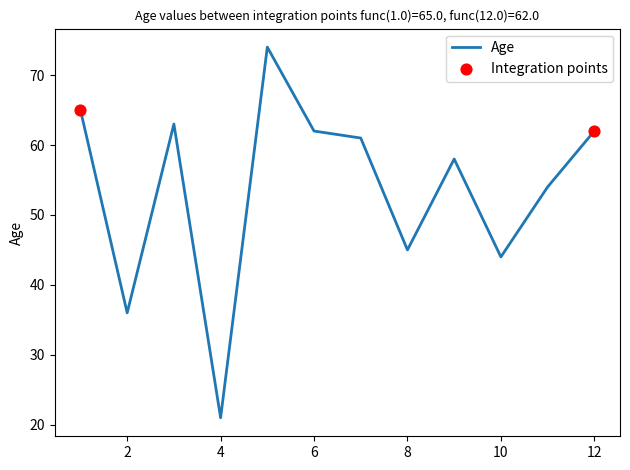

What is the greatest value displayed?

74